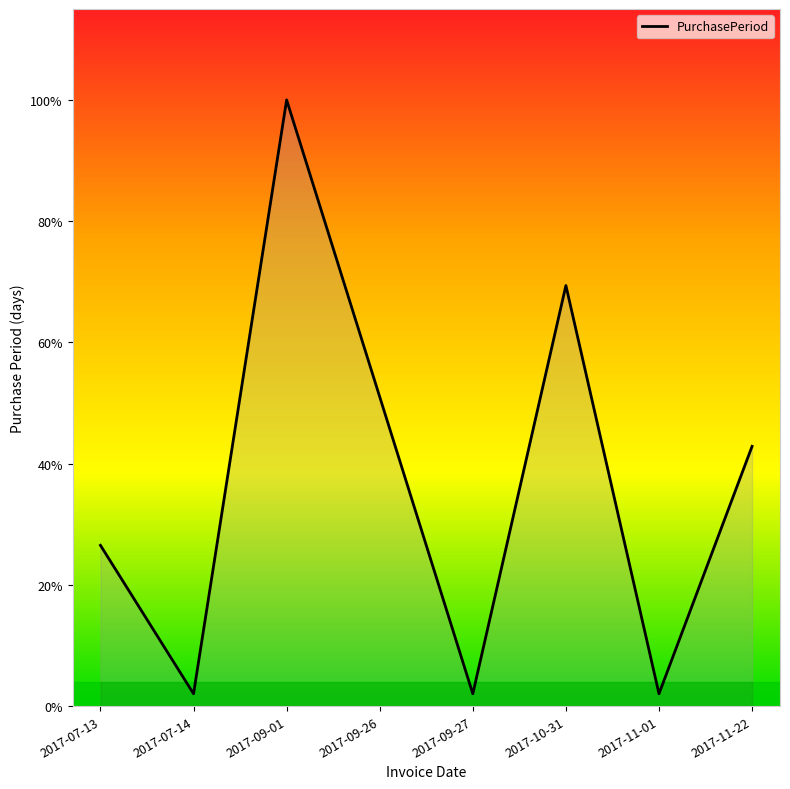

Which label corresponds to the largest value in the chart?

2017-09-01